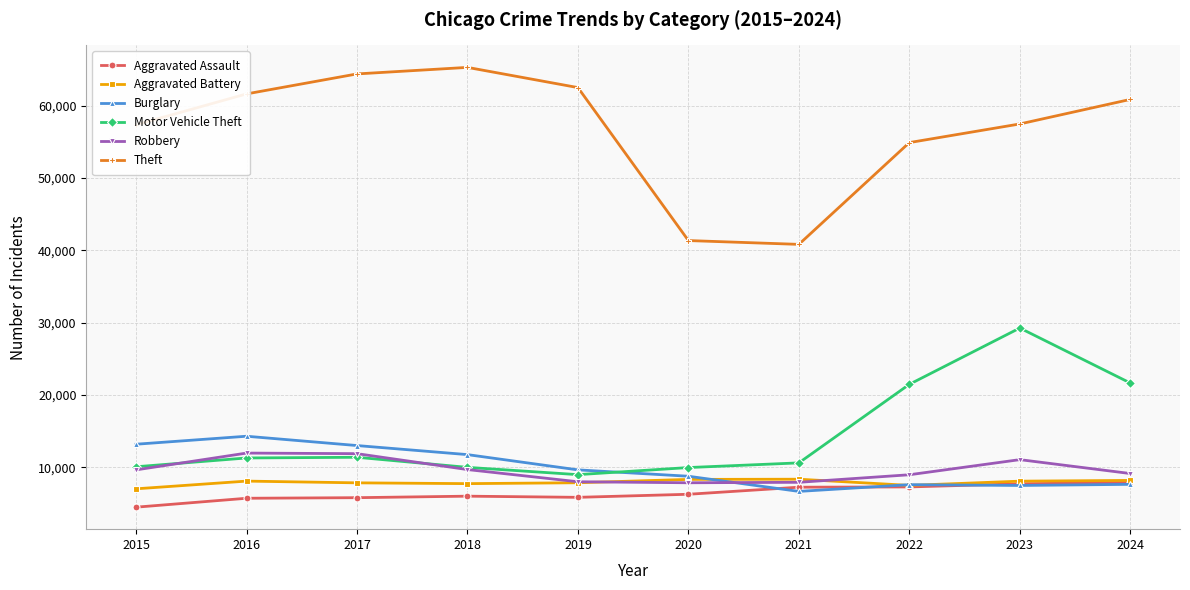

What value does the Burglary series have at 2018?

11747